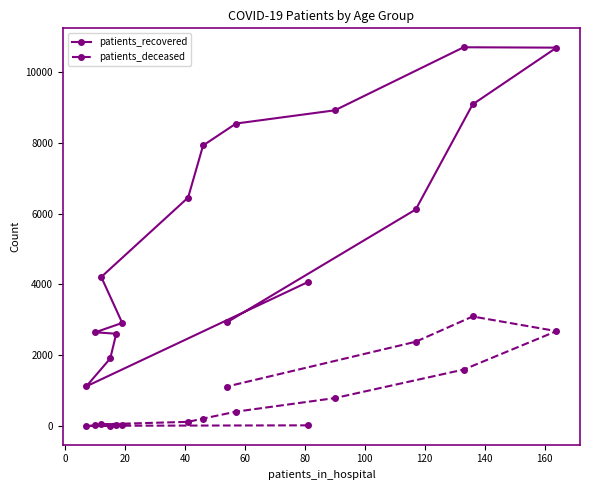

What is the highest value of the patients_deceased series?

3094